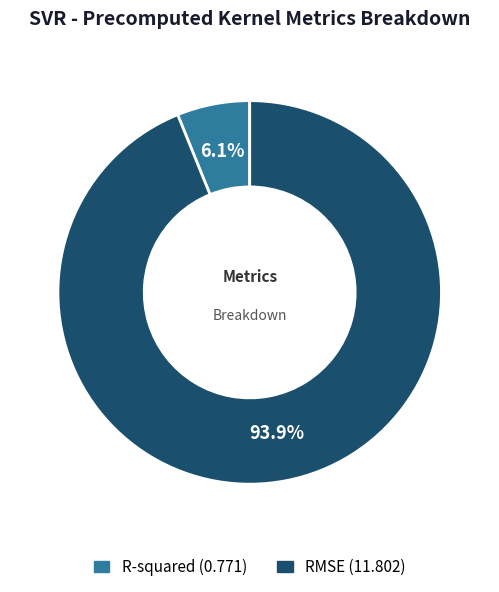

Rank the categories by value from highest to lowest.

RMSE, R-squared